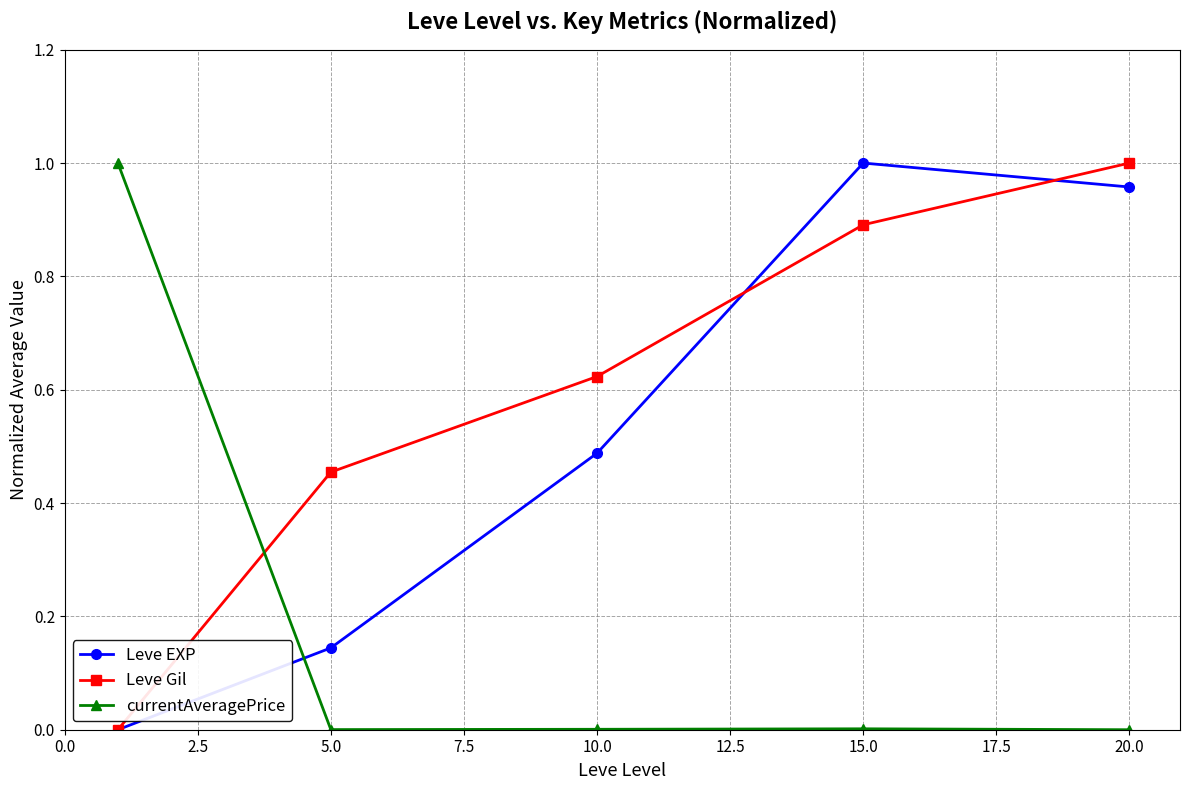

In Leve EXP, how many points are higher than both neighbors (excluding endpoints)?

1